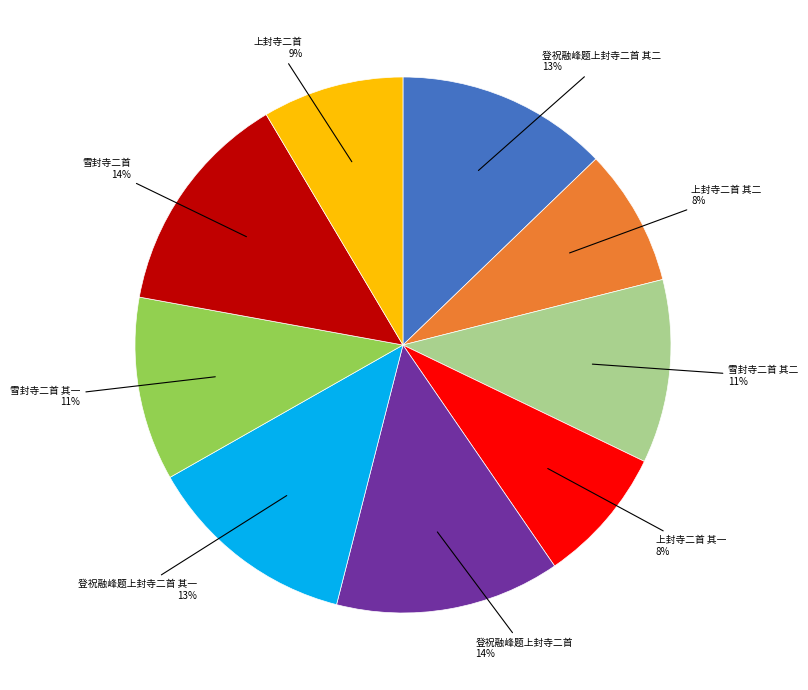

Is there a majority slice in this chart?

No